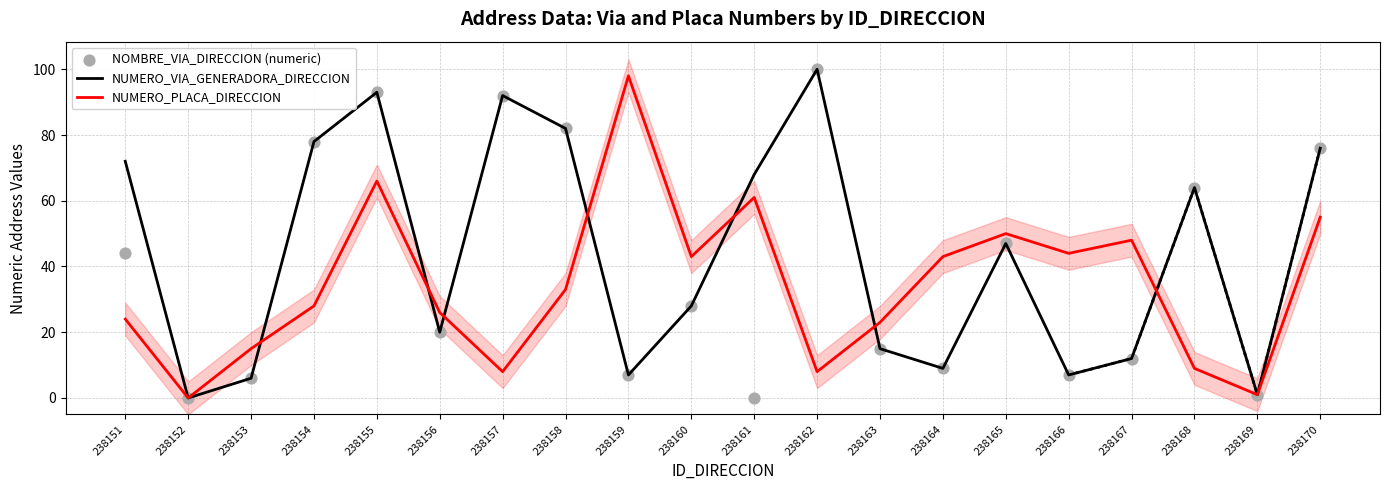

At how many categories does at least one series exceed 28?

15